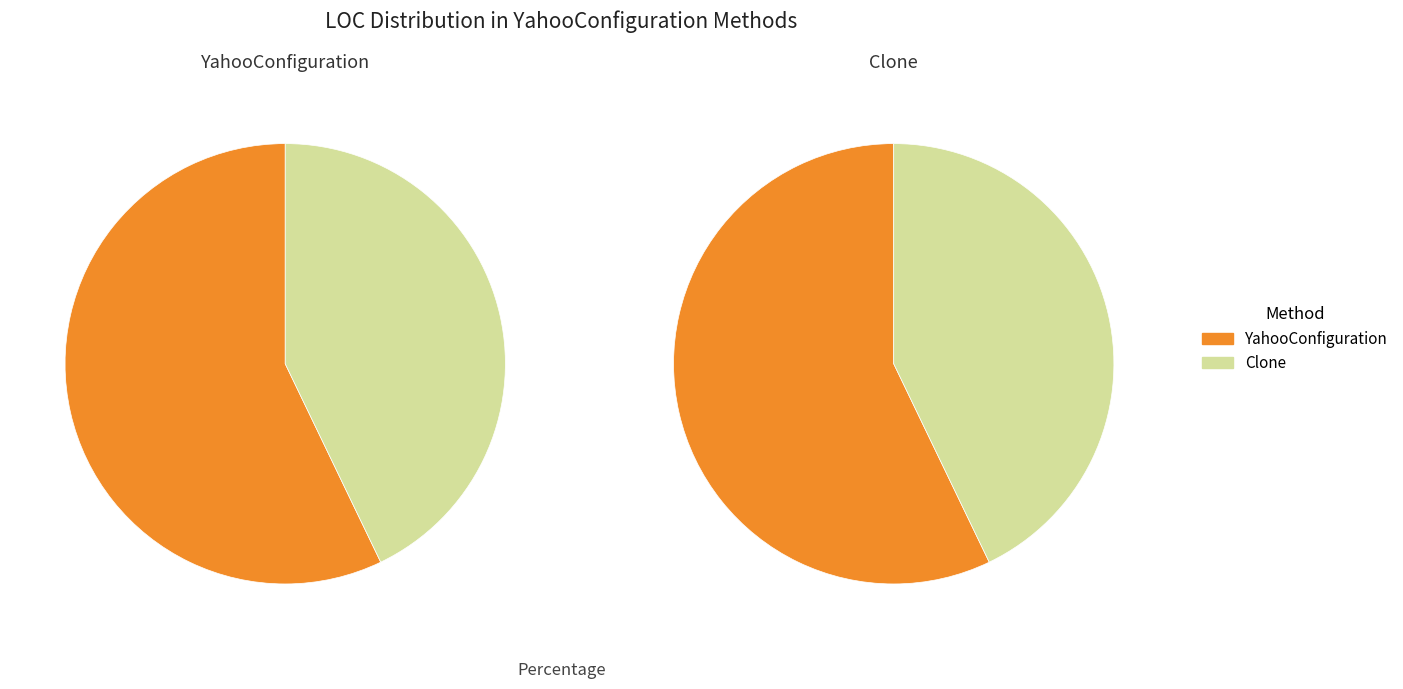

What is the change in value from YahooConfiguration to Clone?

-1